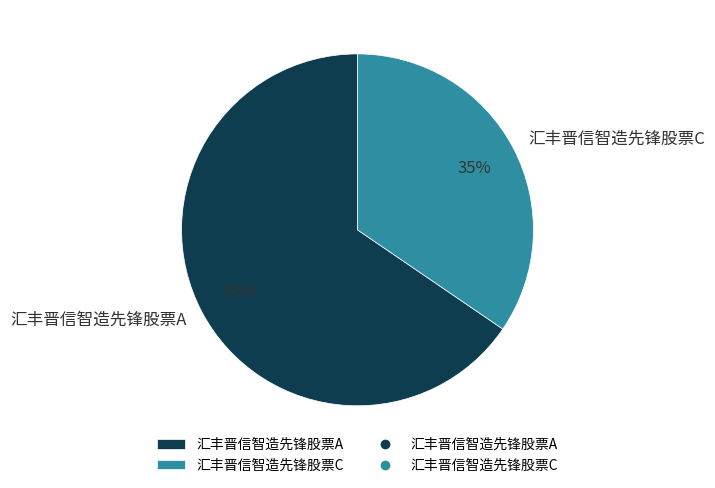

Which category accounts for the majority?

汇丰晋信智造先锋股票A